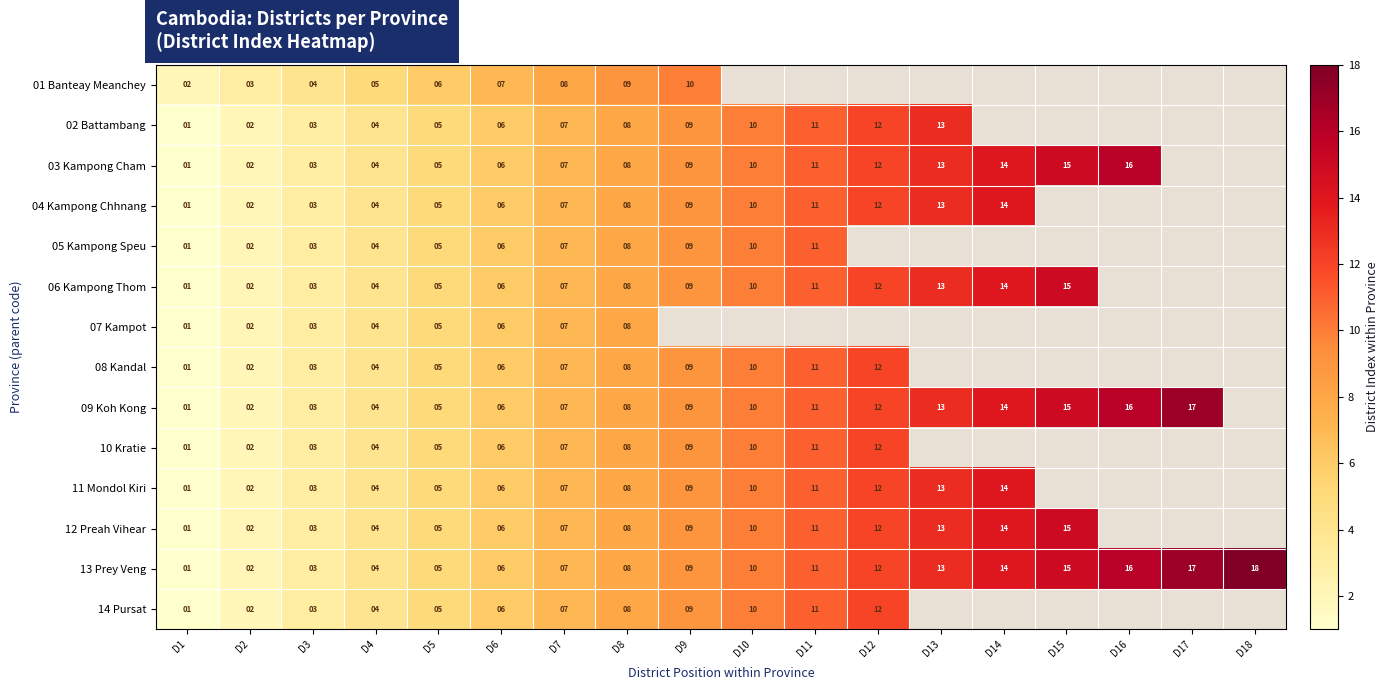

The 12 Preah Vihear series shows 8 at D8. True or false?

True